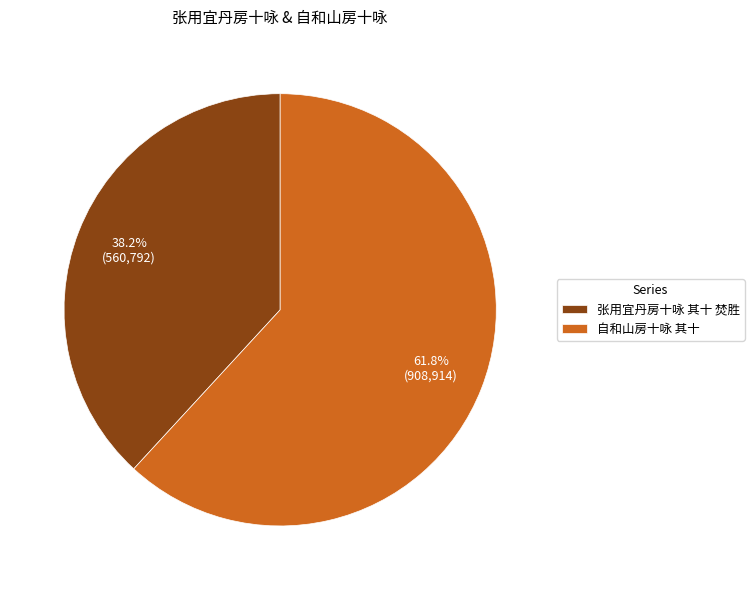

What portion of the pie excludes 自和山房十咏 其十?

38.2%